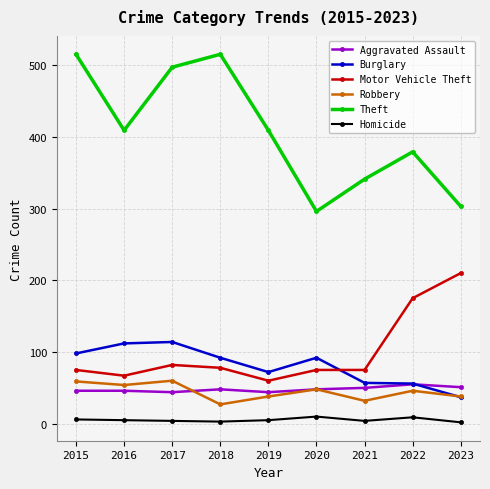

In Burglary, how many points are lower than both neighbors (excluding endpoints)?

1